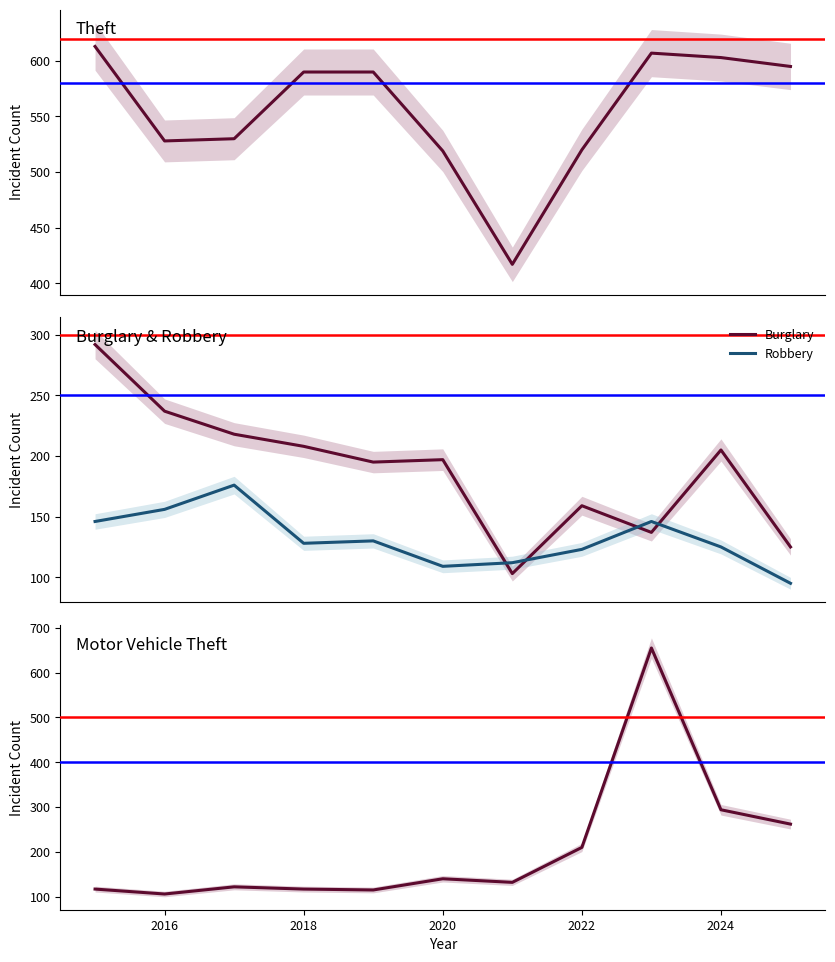

What is the highest value of the Burglary series?

292